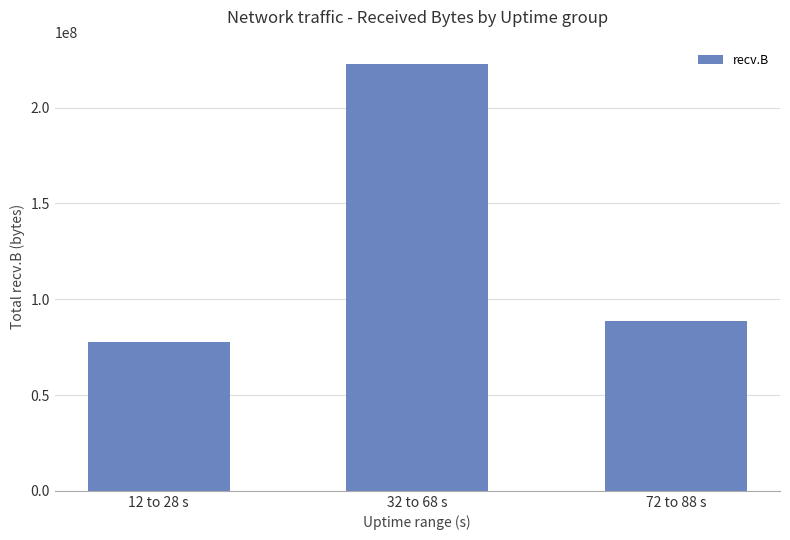

Reading left to right, what are all the values shown in this chart?

77772993	222927987	88760160